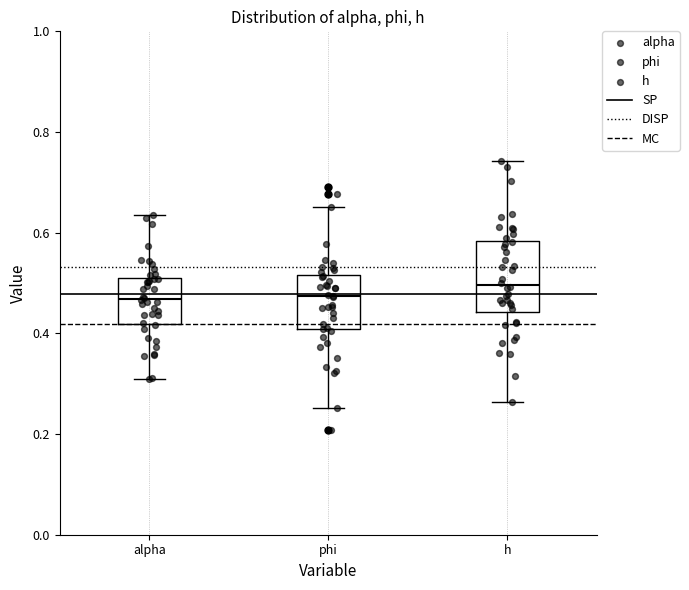

Which box is the tallest, from its lower edge to its upper edge?

h